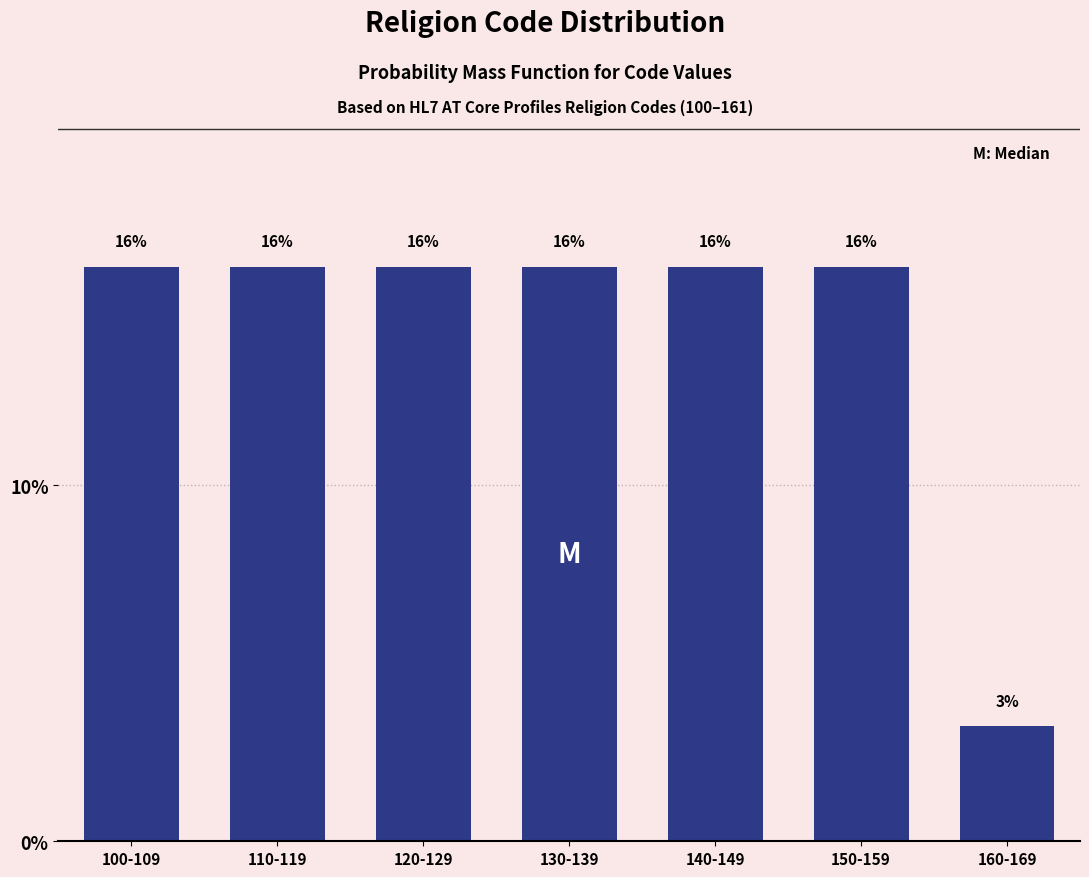

Are the bars horizontal?

No